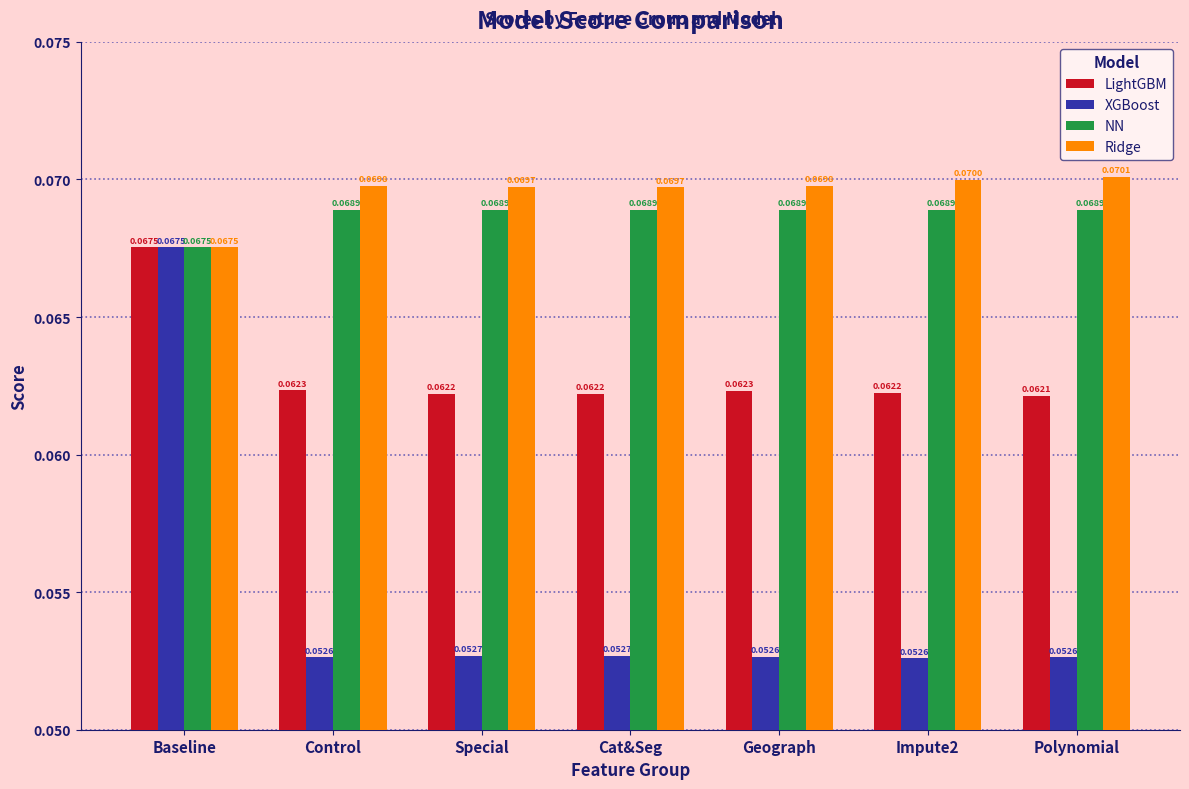

Which series has the widest spread of values?

XGBoost